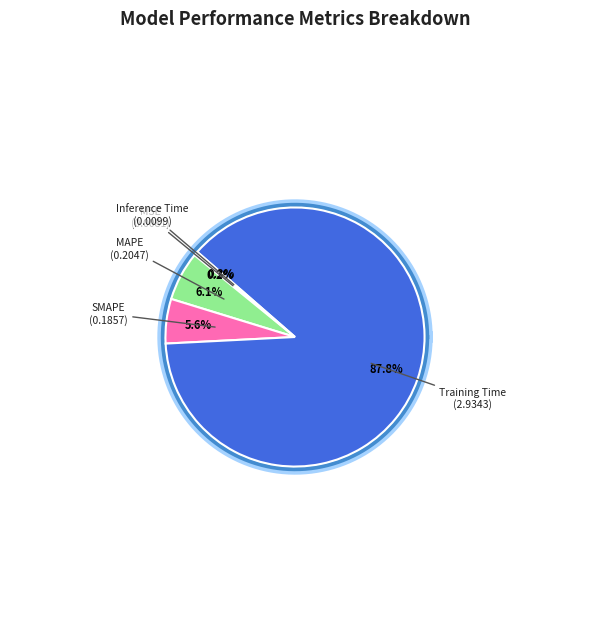

Does any single category account for the majority?

Yes